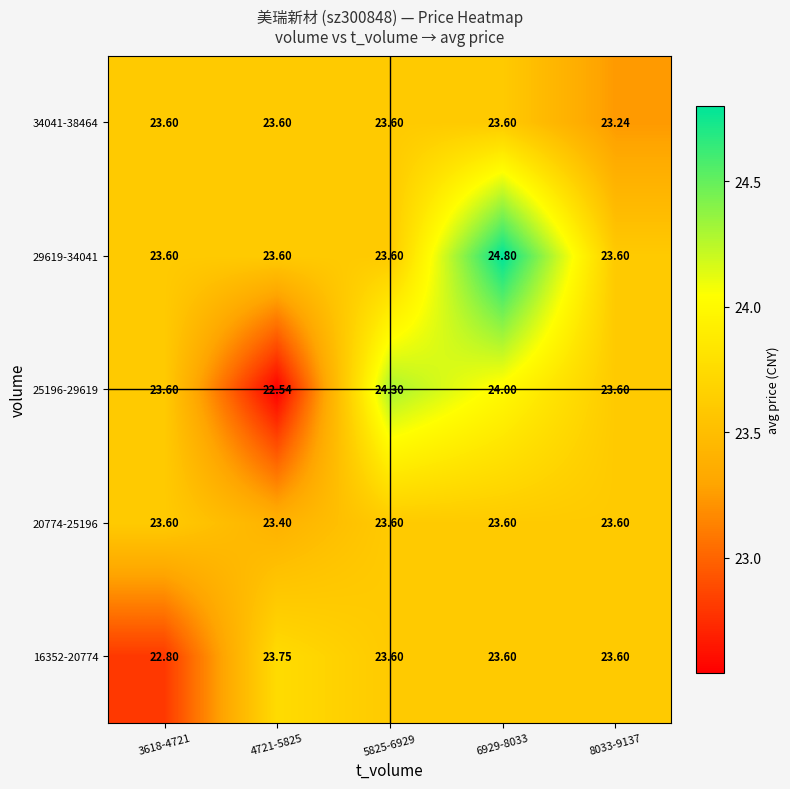

Which series has the largest range (max minus min)?

25196-29619